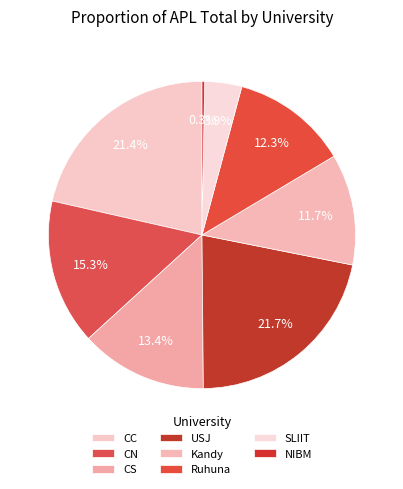

Count the number of slices in the pie.

8